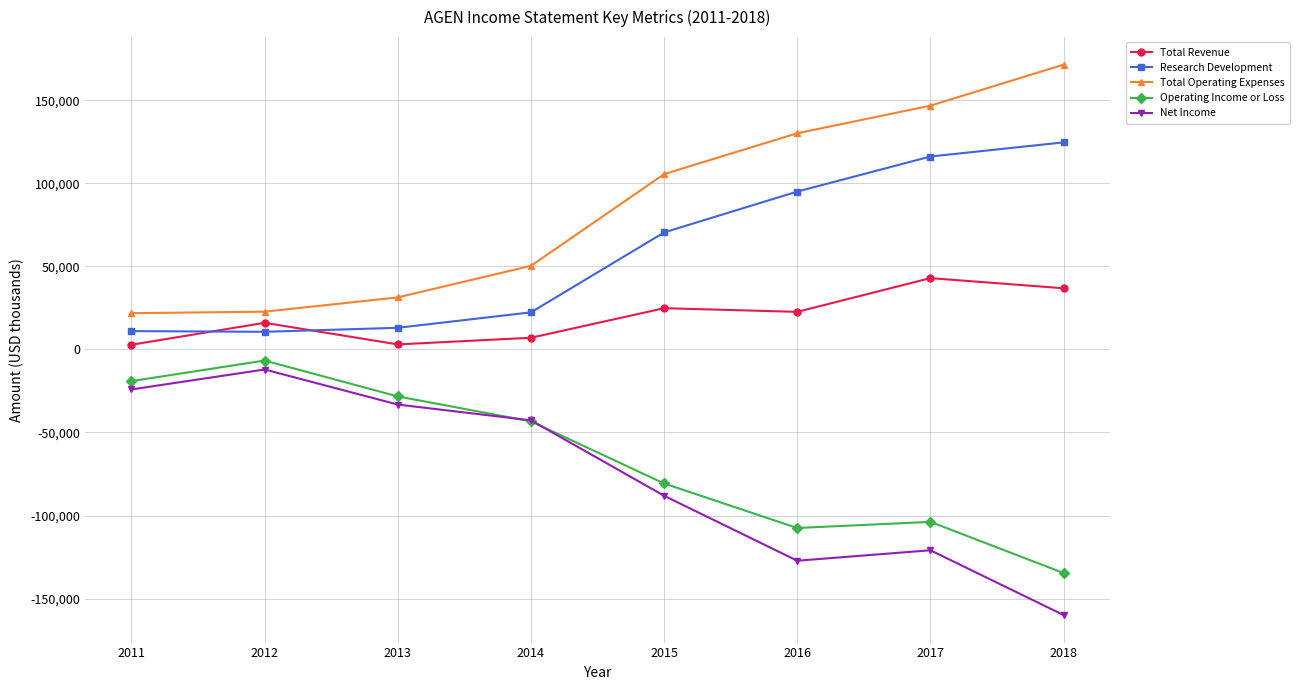

What is the maximum value for Total Operating Expenses?

171400